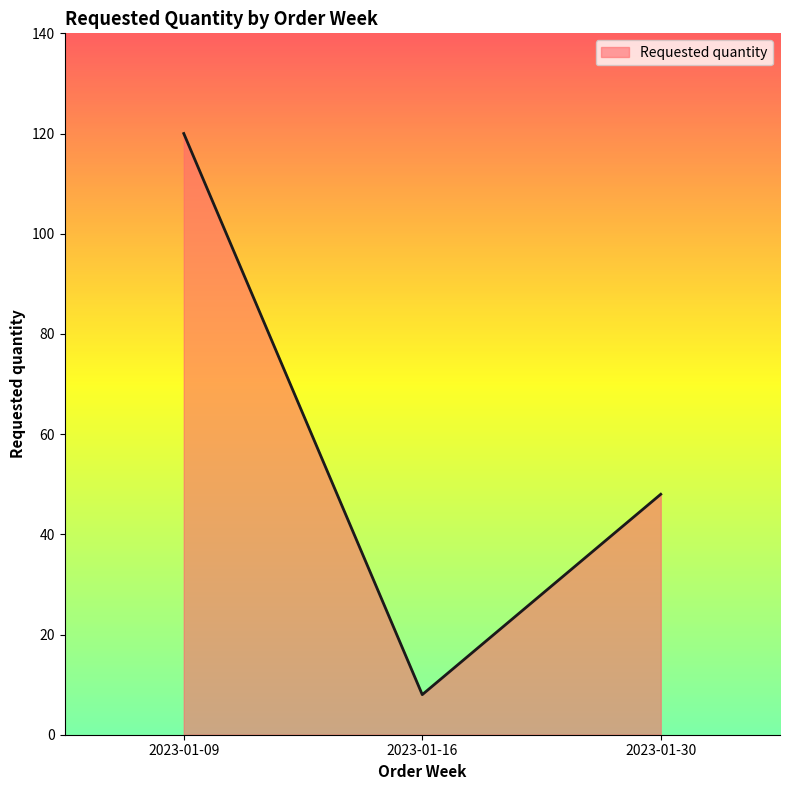

Reading left to right, transcribe all the data shown in this chart.

120	8	48